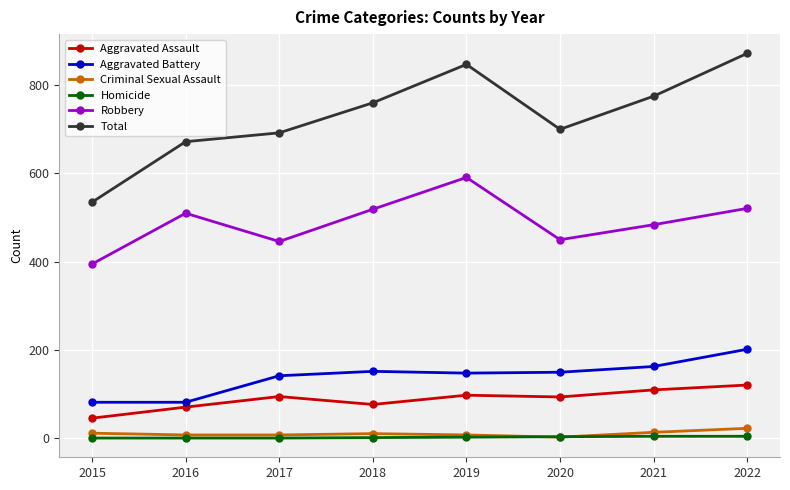

What is the sum of all Criminal Sexual Assault values?

87